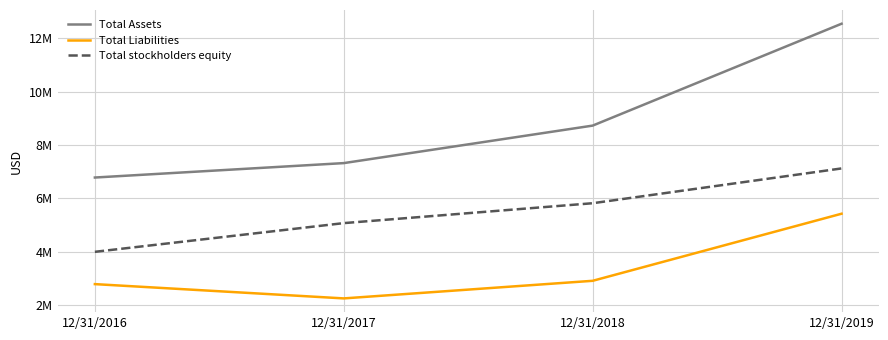

Which series has the largest total across all categories?

Total Assets